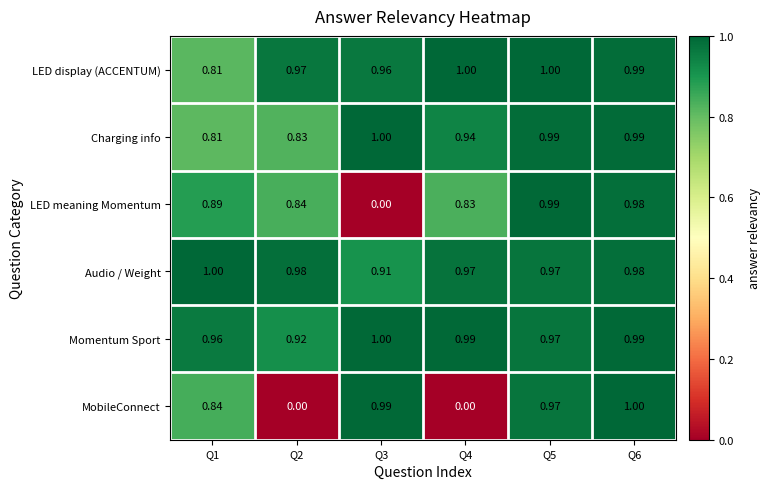

Which series has the largest total across all categories?

Momentum Sport